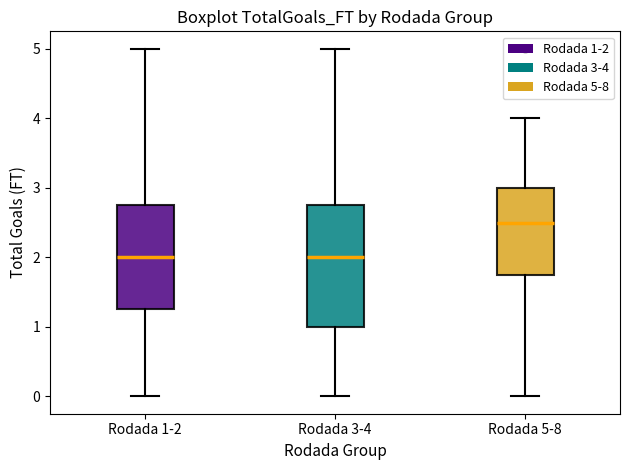

Reading left to right, read every box against the y-axis: the position of its median line, the range the box covers, and the ends of its whiskers. The values are not printed on the chart, so give them approximately, as read against the axis.

Rodada 1-2: median 2.0, box 1.3 to 2.8, whiskers 0.0 to 5.0
Rodada 3-4: median 2.0, box 1.0 to 2.8, whiskers 0.0 to 5.0
Rodada 5-8: median 2.5, box 1.8 to 3.0, whiskers 0.0 to 4.0